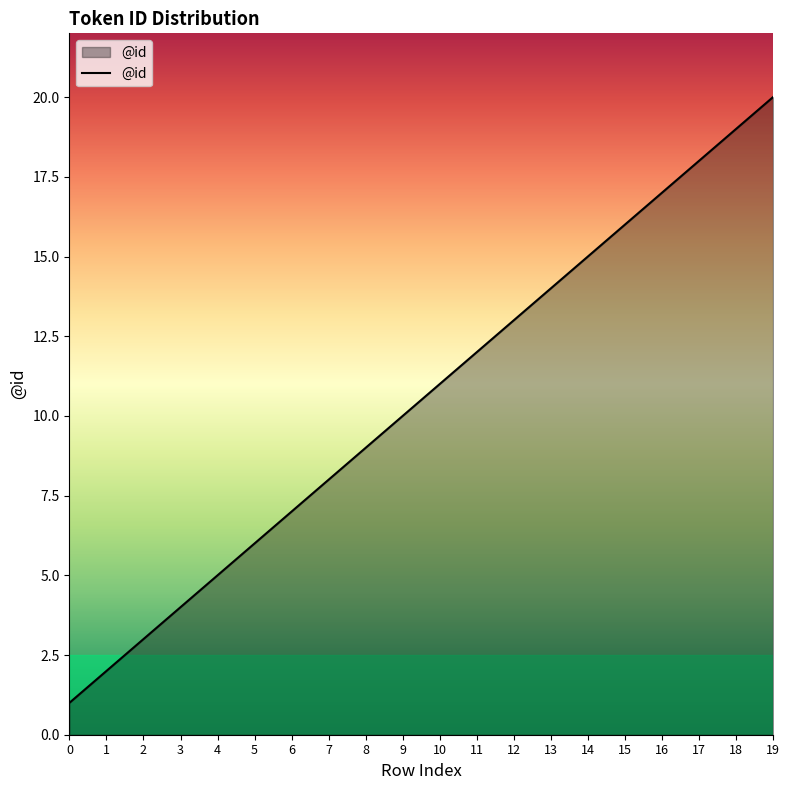

The chart shows a value of 10 at 9. True or false?

True